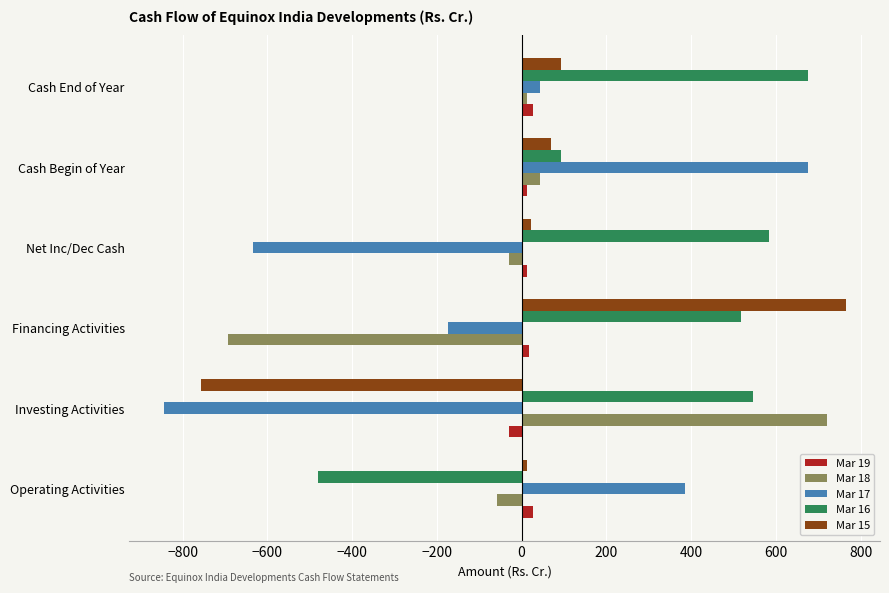

The Mar 17 series shows 677.0 at Cash Begin of Year. True or false?

True